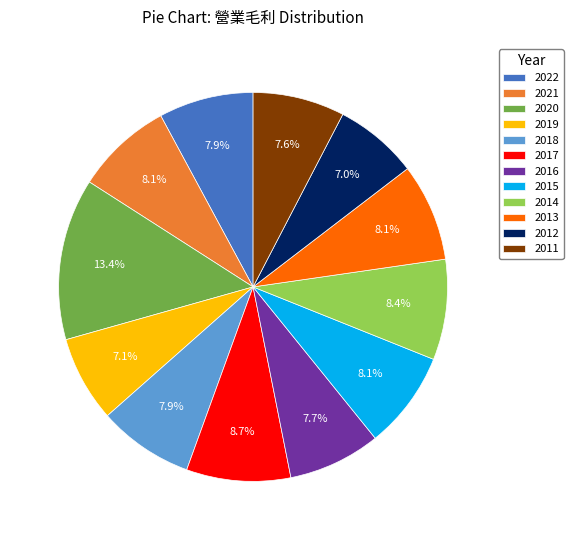

What percentage is the 2017 slice, to the nearest percent?

9%